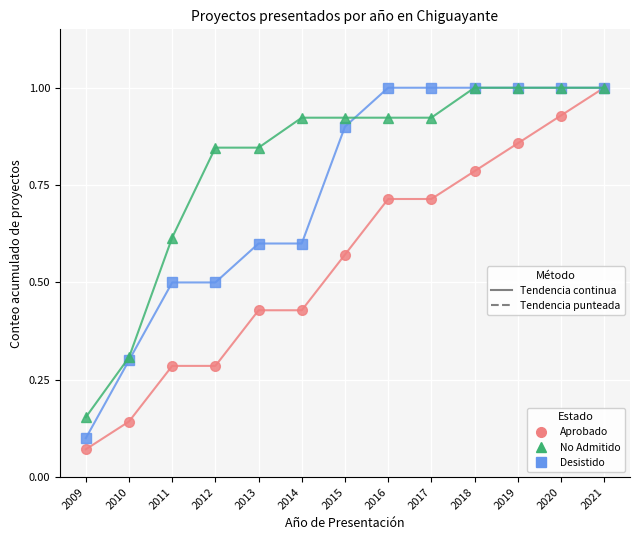

Which label corresponds to the smallest value in the chart?

2009